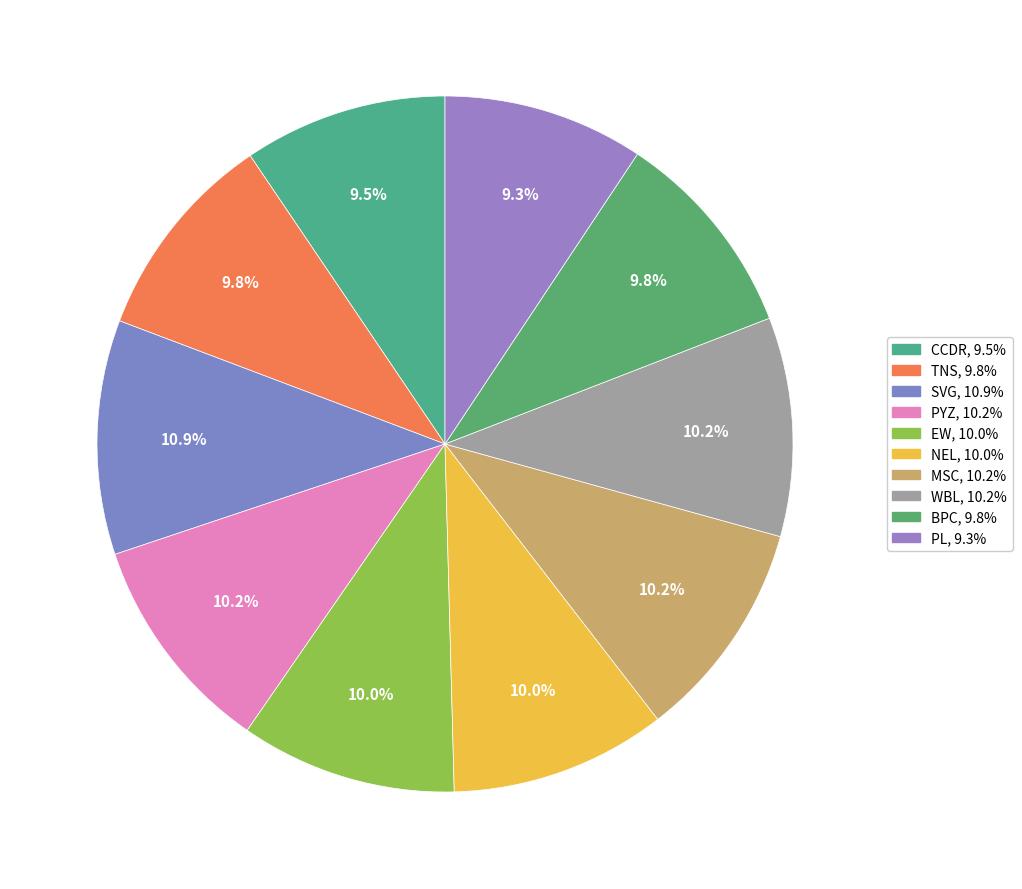

What percentage do CCDR and PYZ together represent?

19.7%